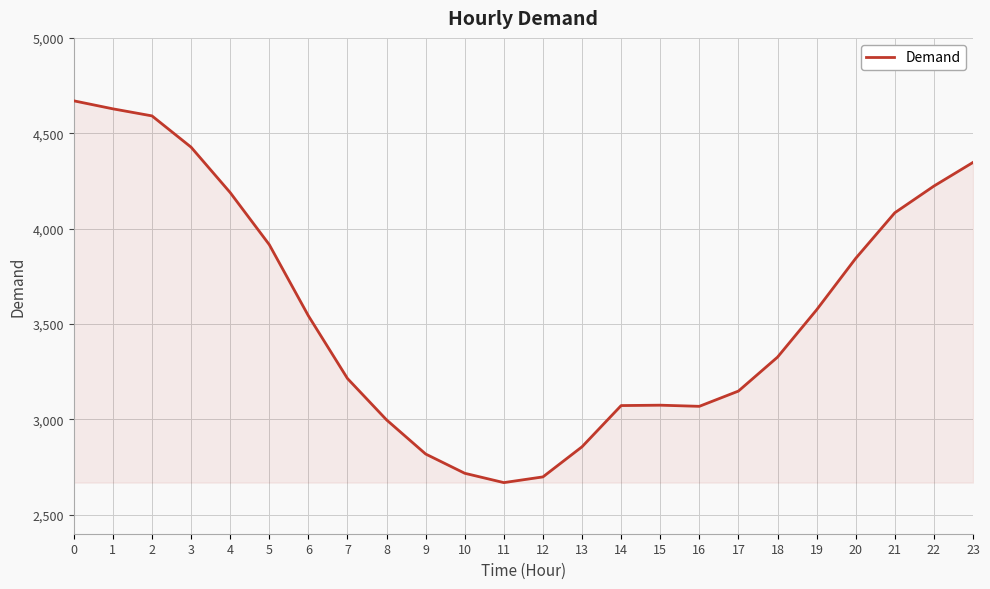

Is it true that the value at 9 is 2818?

True